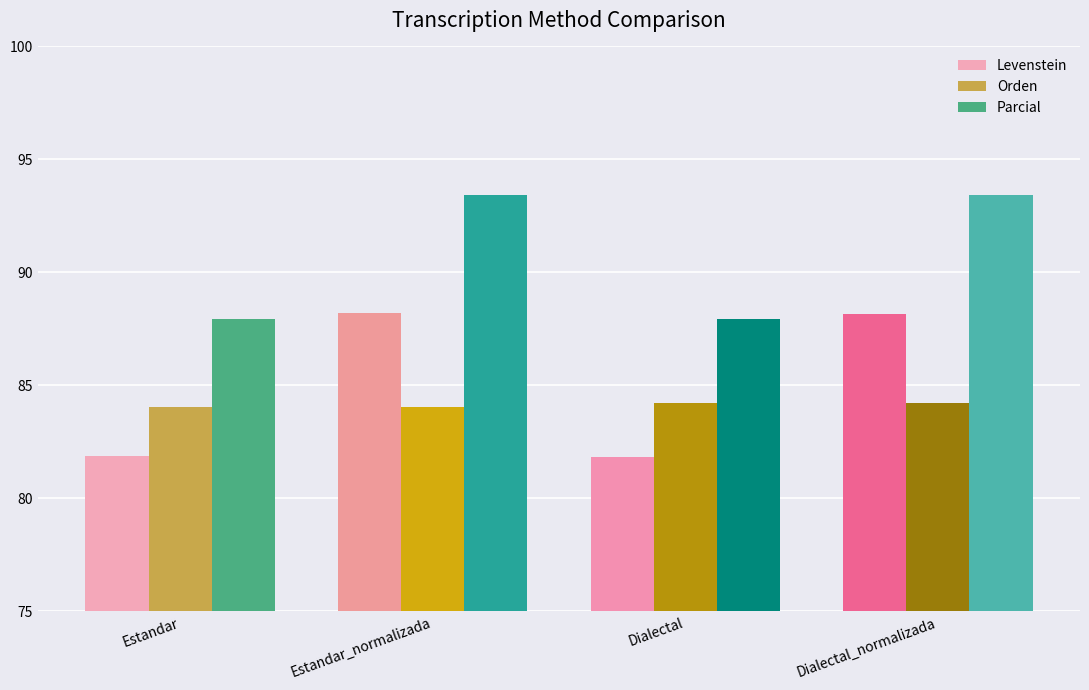

What is the difference between the highest and lowest values at Dialectal?

6.1